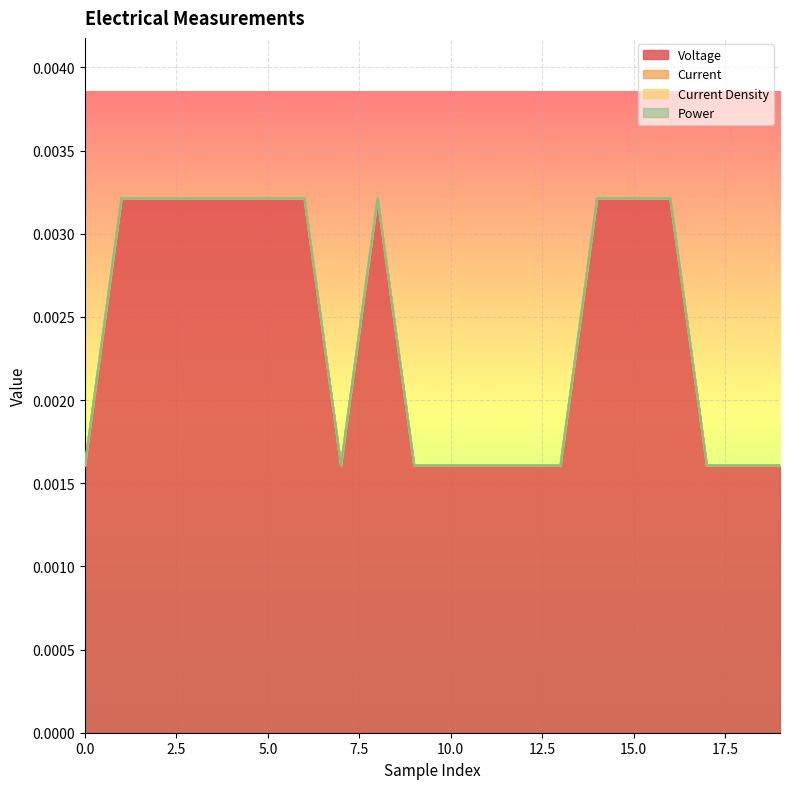

Count the Voltage values in the range 0 to 1.

20